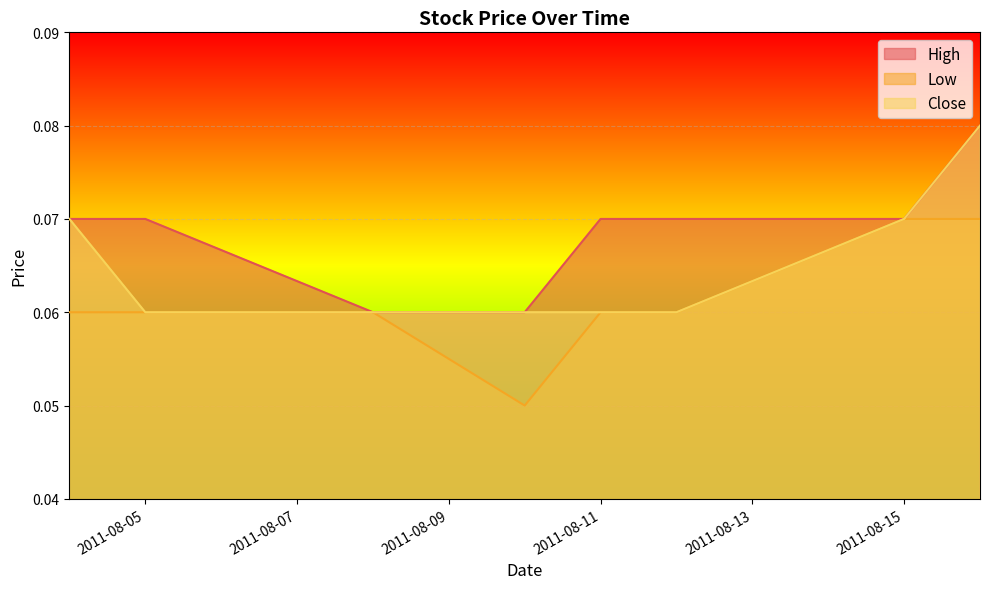

Rank the series at 2011-08-04 from highest to lowest value.

High, Close, Low